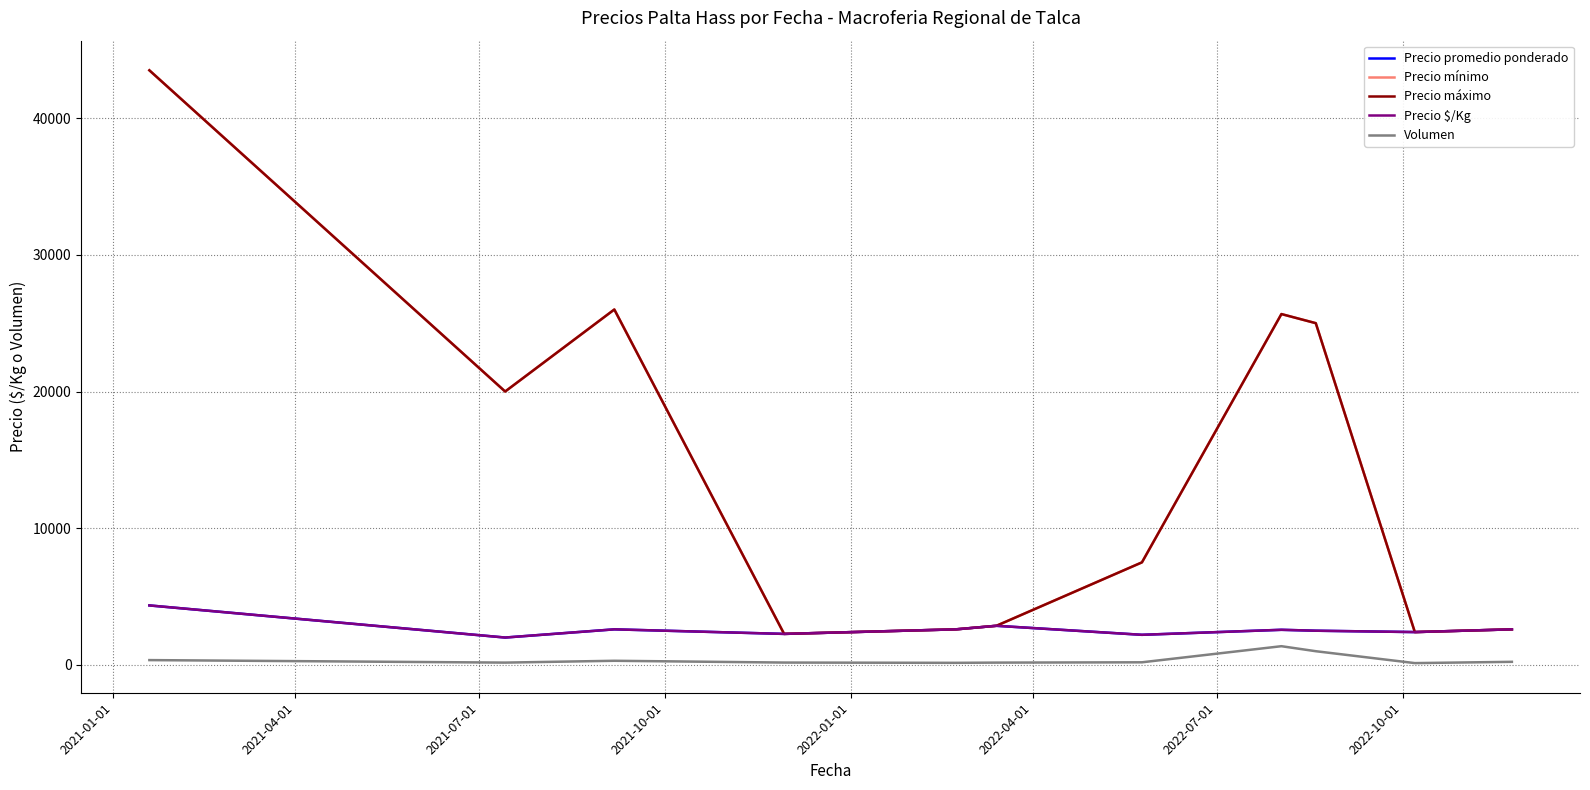

Does the chart display data point markers on the line(s)?

No